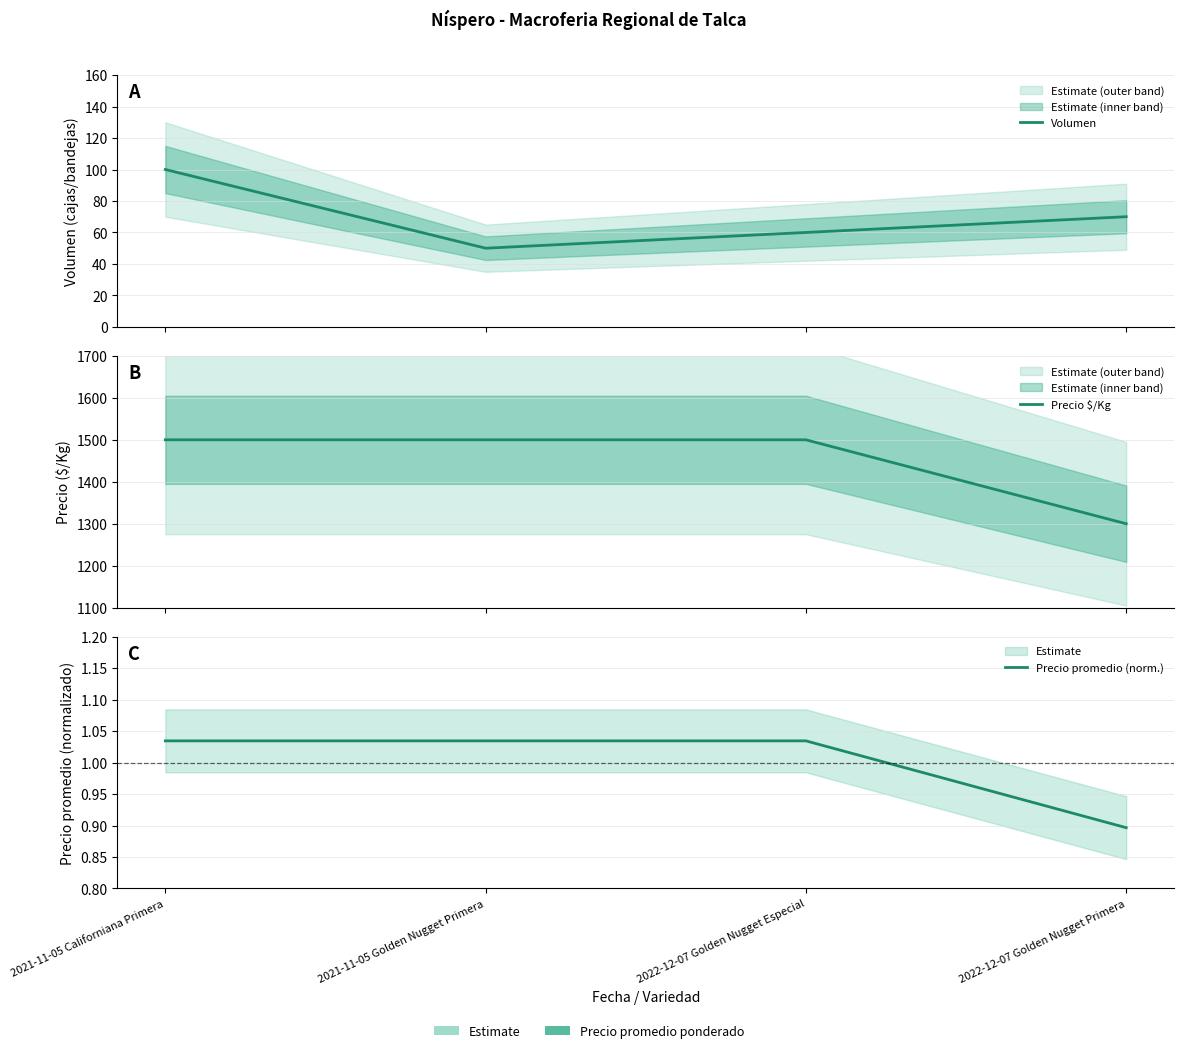

Between 2022-12-07 Golden Nugget Primera and 2021-11-05 Golden Nugget Primera, which is larger?

2022-12-07 Golden Nugget Primera